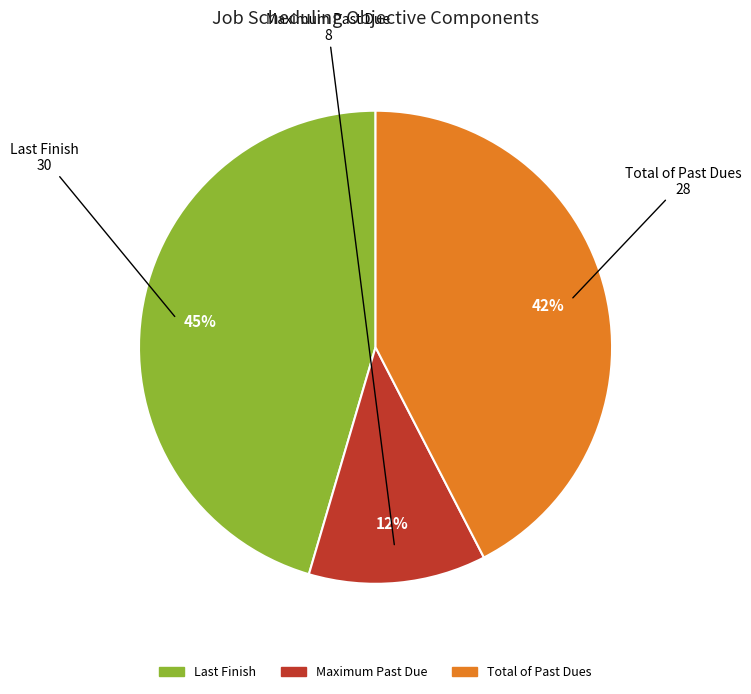

Is there any slice that represents more than half of the pie?

No